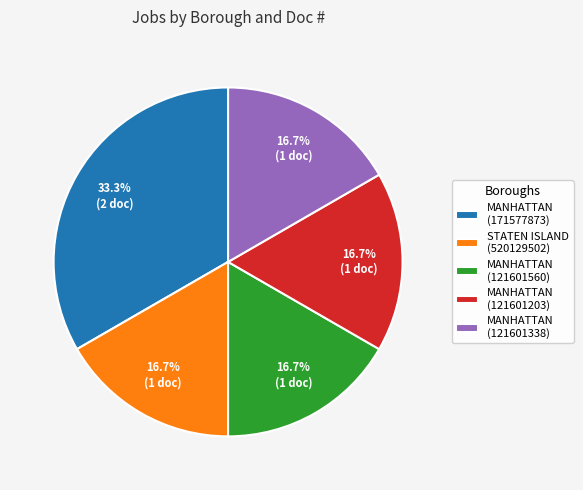

Which slice is the largest?

MANHATTAN (171577873)